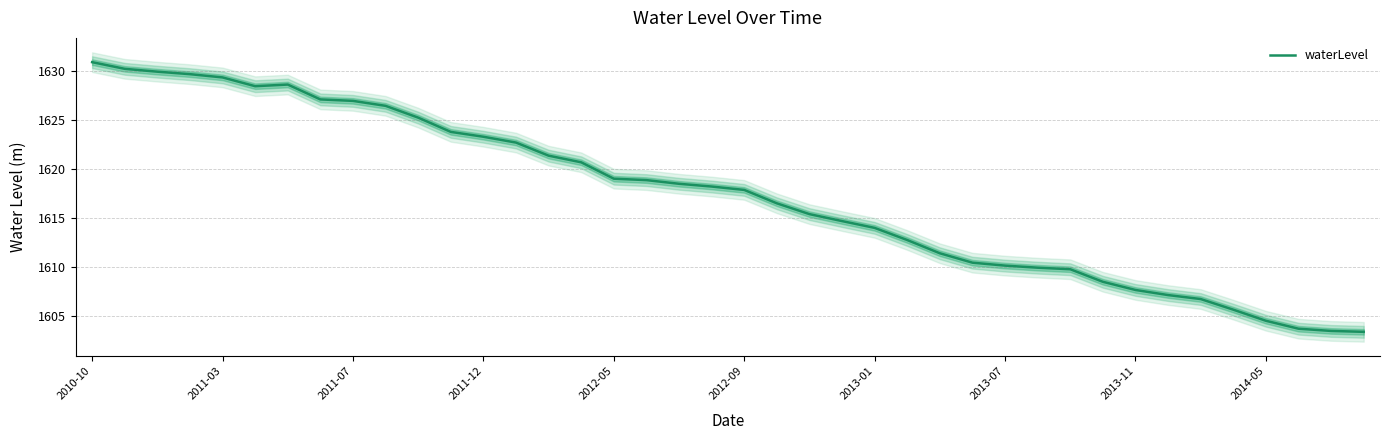

What is the greatest value displayed?

1630.9